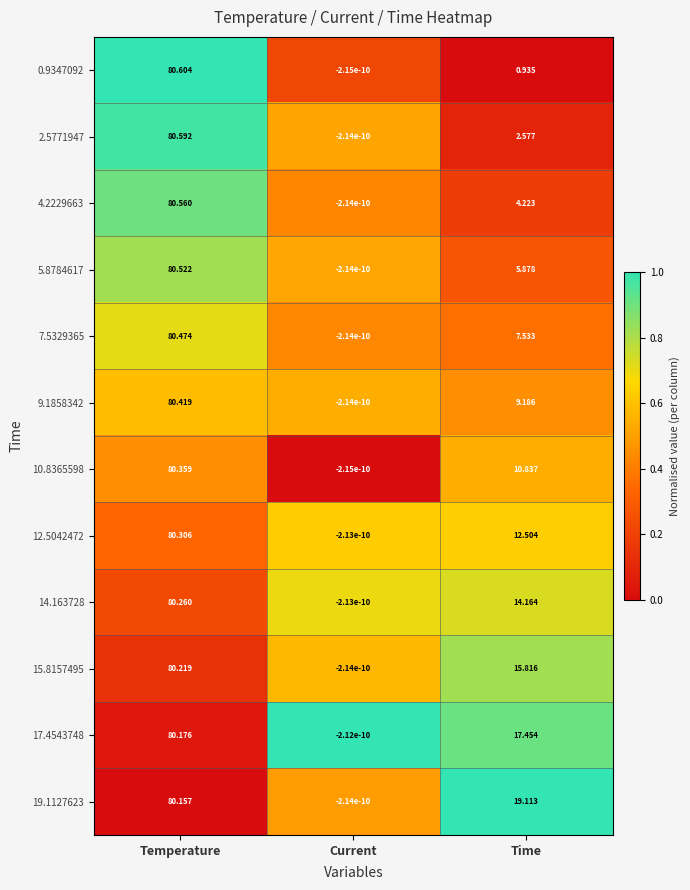

At which category does the chart reach its peak across all series?

Temperature